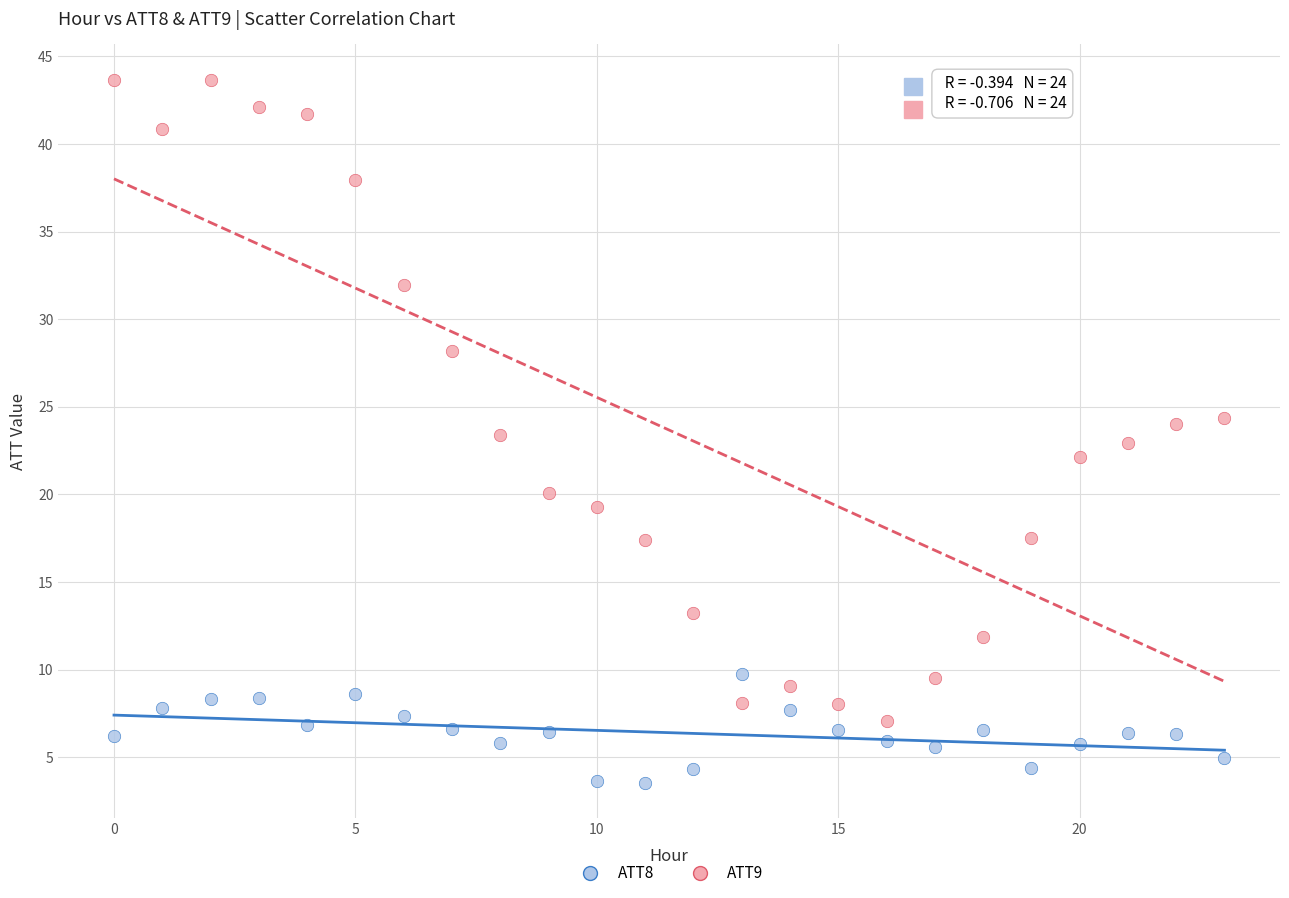

Which series reaches the maximum Y coordinate?

ATT9